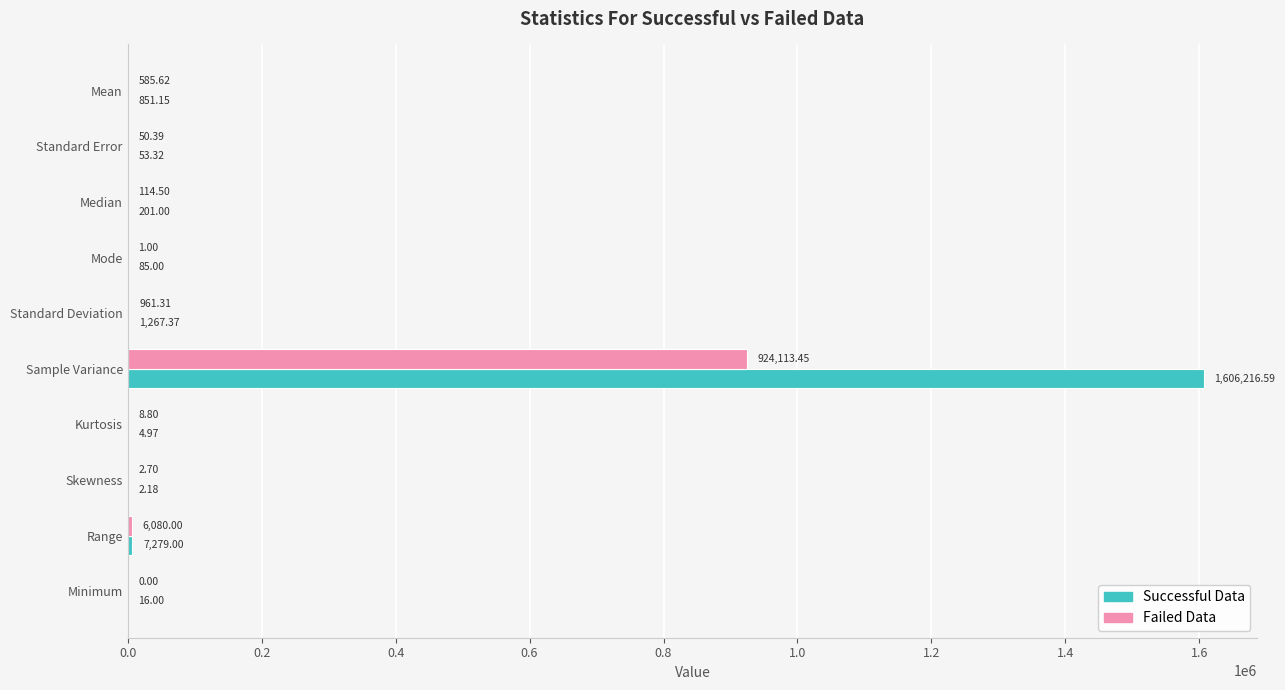

Which series has the largest range (max minus min)?

Successful Data